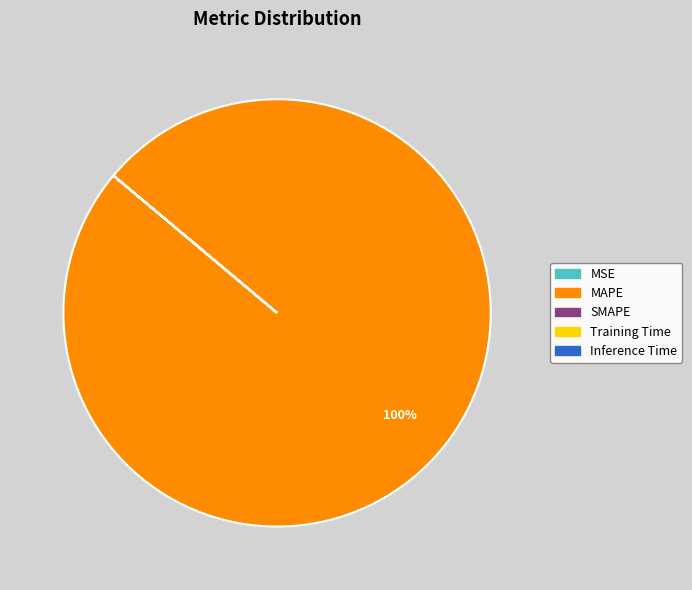

Is it true that MAPE is 95% of the pie?

False